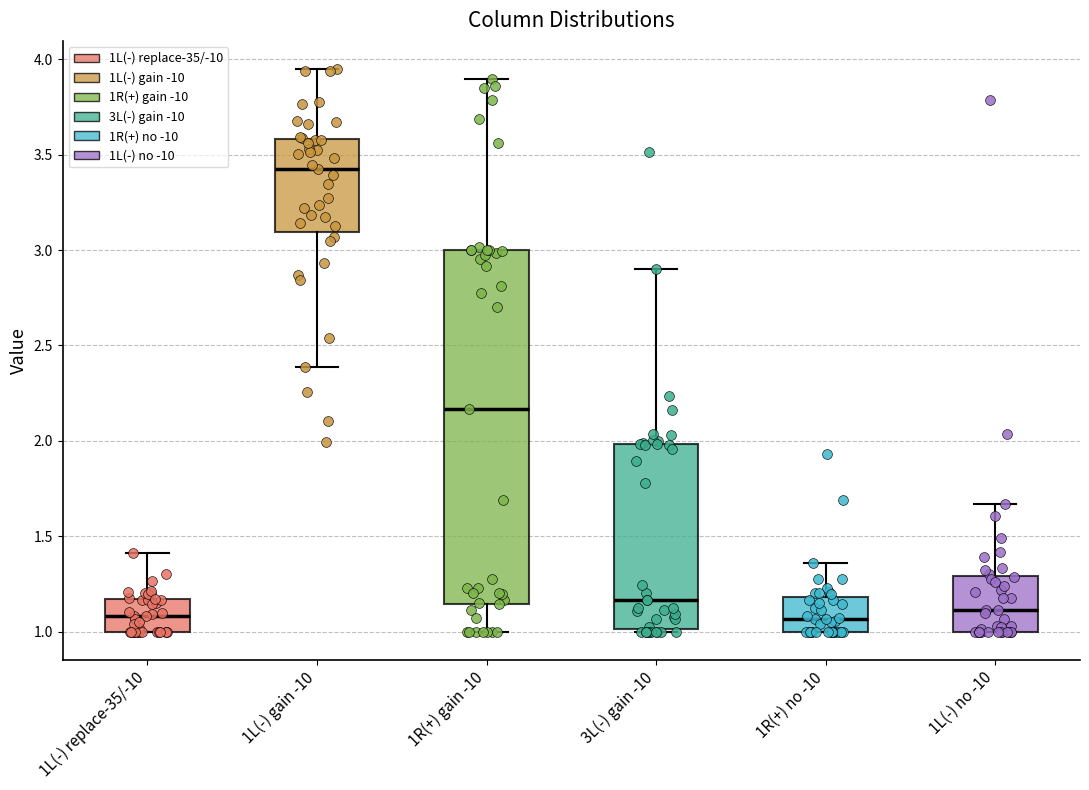

Where is the lower edge of the box for 1R(+) no -10 on the y-axis? The values are not printed on the chart, so give them approximately, as read against the axis.

1.00